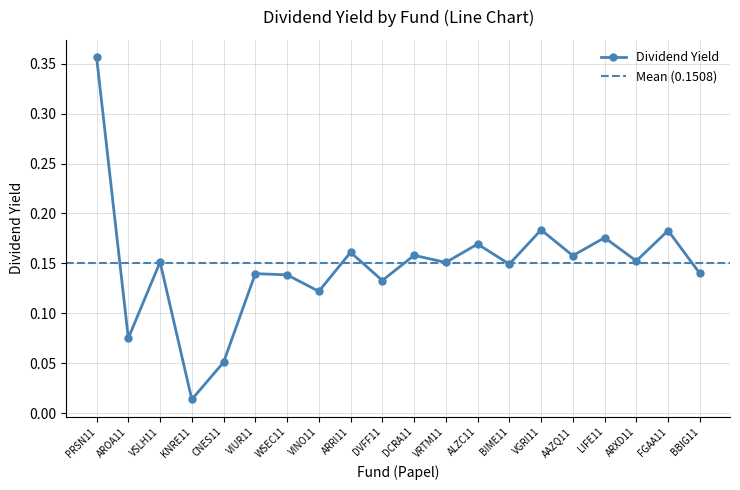

Does the chart display data point markers on the line(s)?

Yes